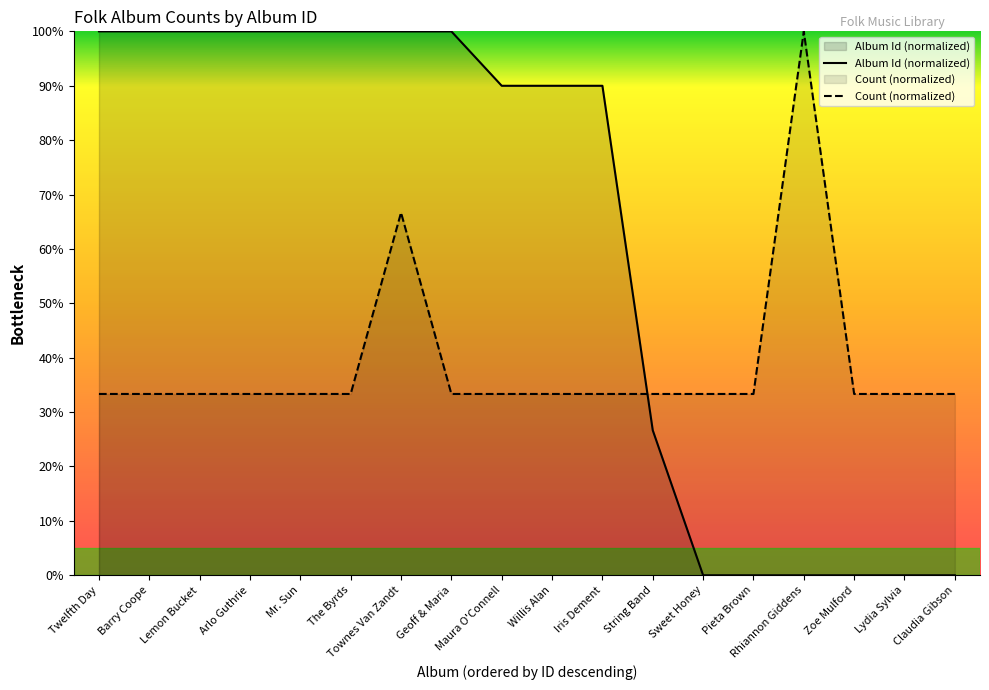

What is the value of the Count (normalized) point at the 9th from the left?

33.3